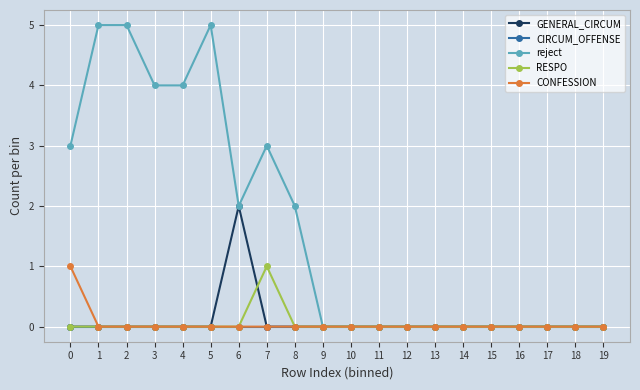

The RESPO series shows 0 at 16. True or false?

True